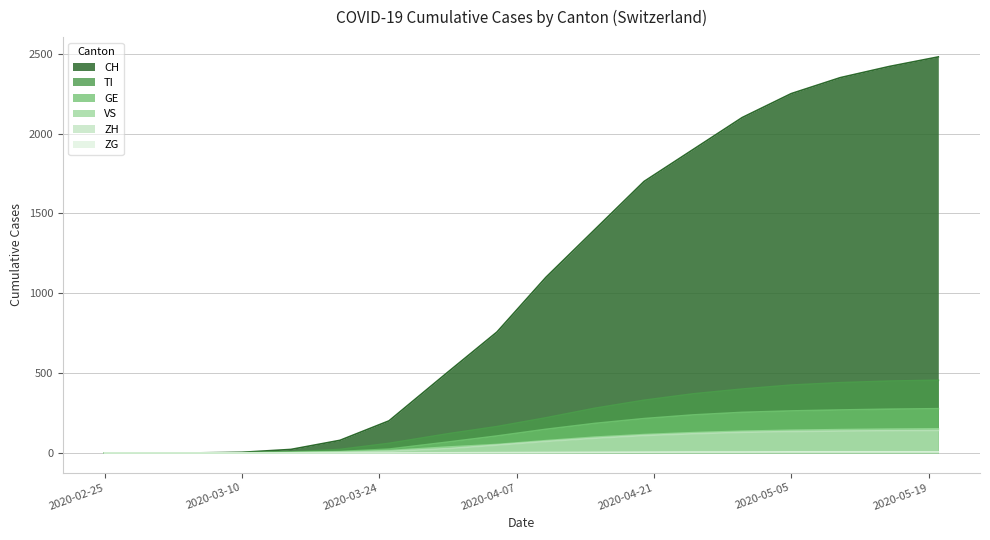

The TI series shows 254 at 2020-04-30. True or false?

True